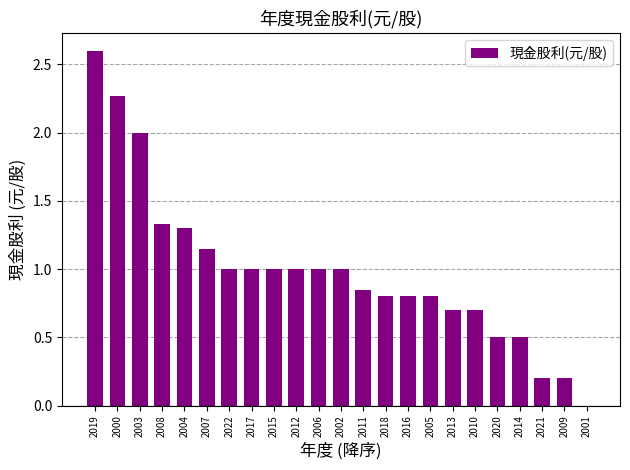

What is the sum of all values?

22.7